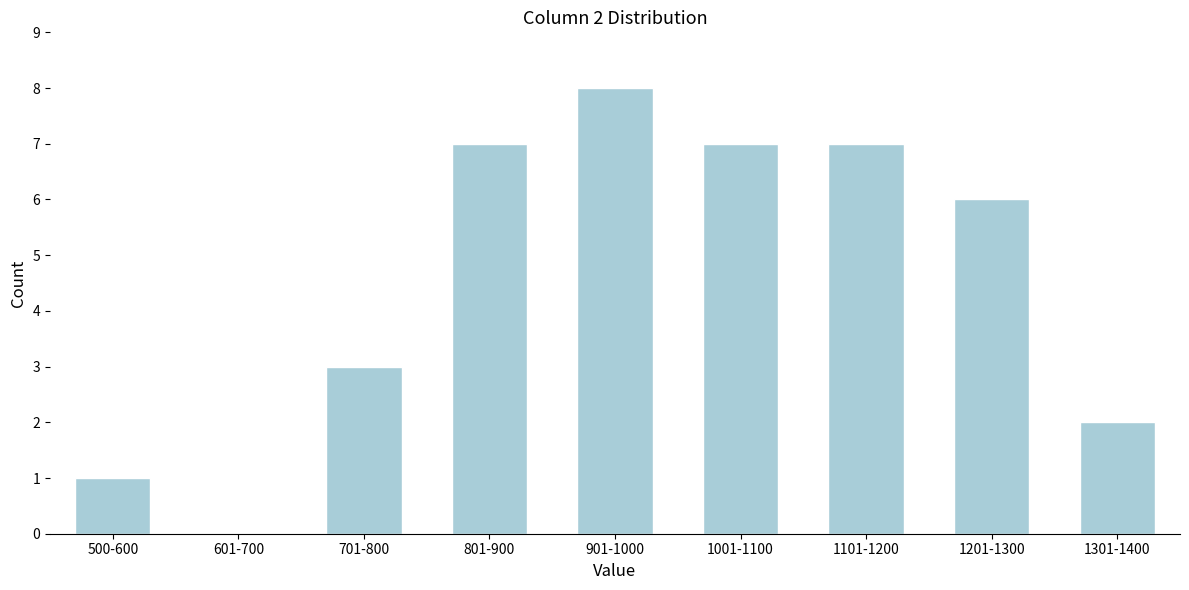

Reading right to left, transcribe all the data shown in this chart.

1301-1400=2	1201-1300=6	1101-1200=7	1001-1100=7	901-1000=8	801-900=7	701-800=3	601-700=0	500-600=1